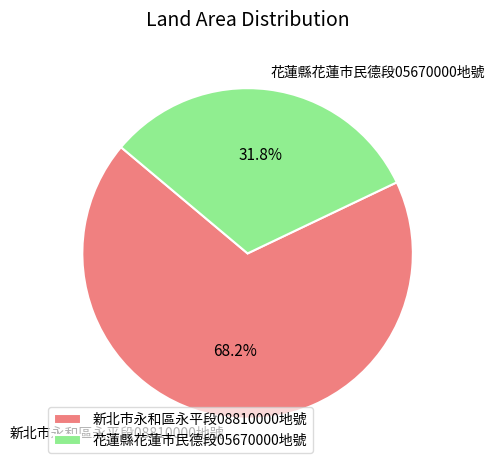

Between 花蓮縣花蓮市民德段05670000地號 and 新北市永和區永平段08810000地號, which is larger?

新北市永和區永平段08810000地號